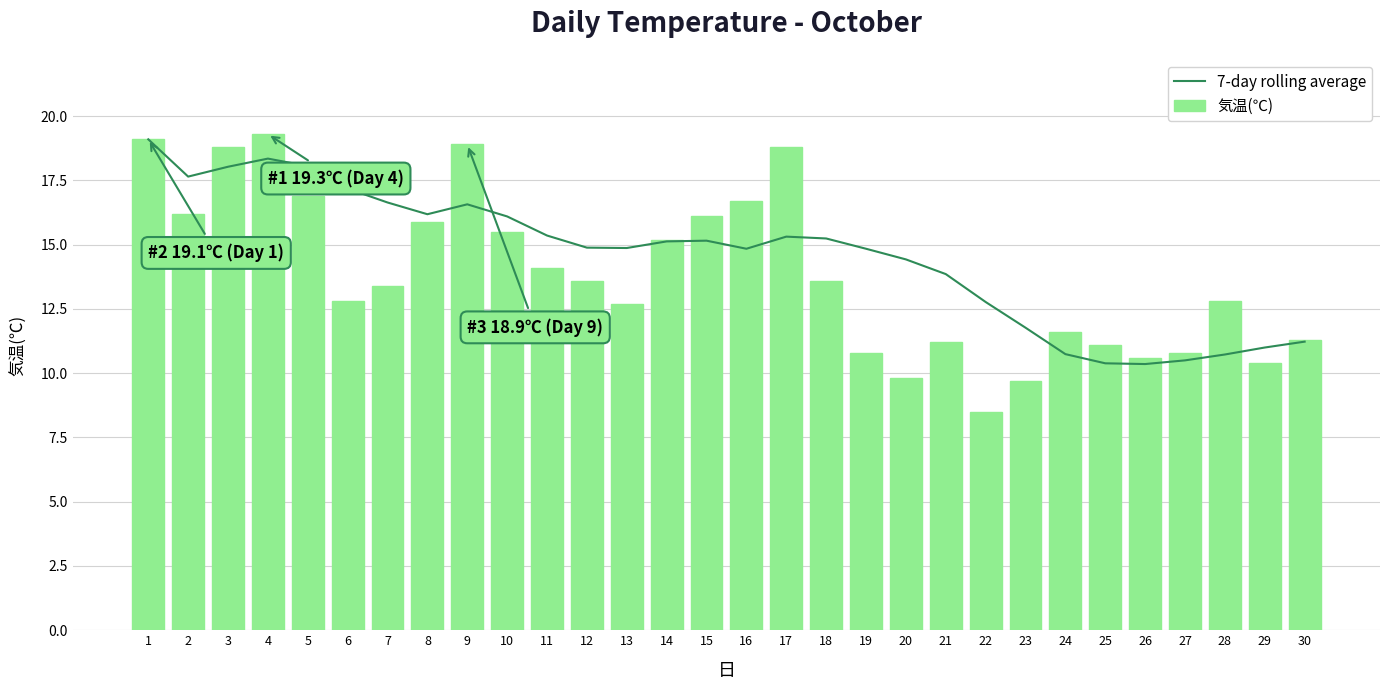

At which category is the sum across all series the highest?

1